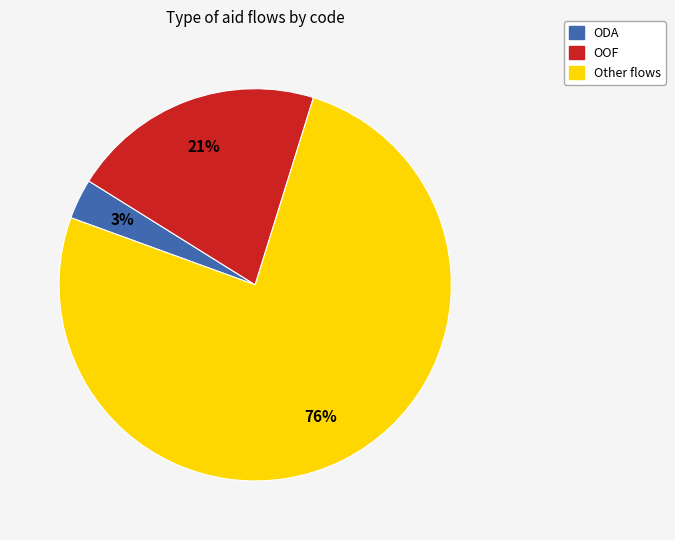

Count the number of slices in the pie.

3